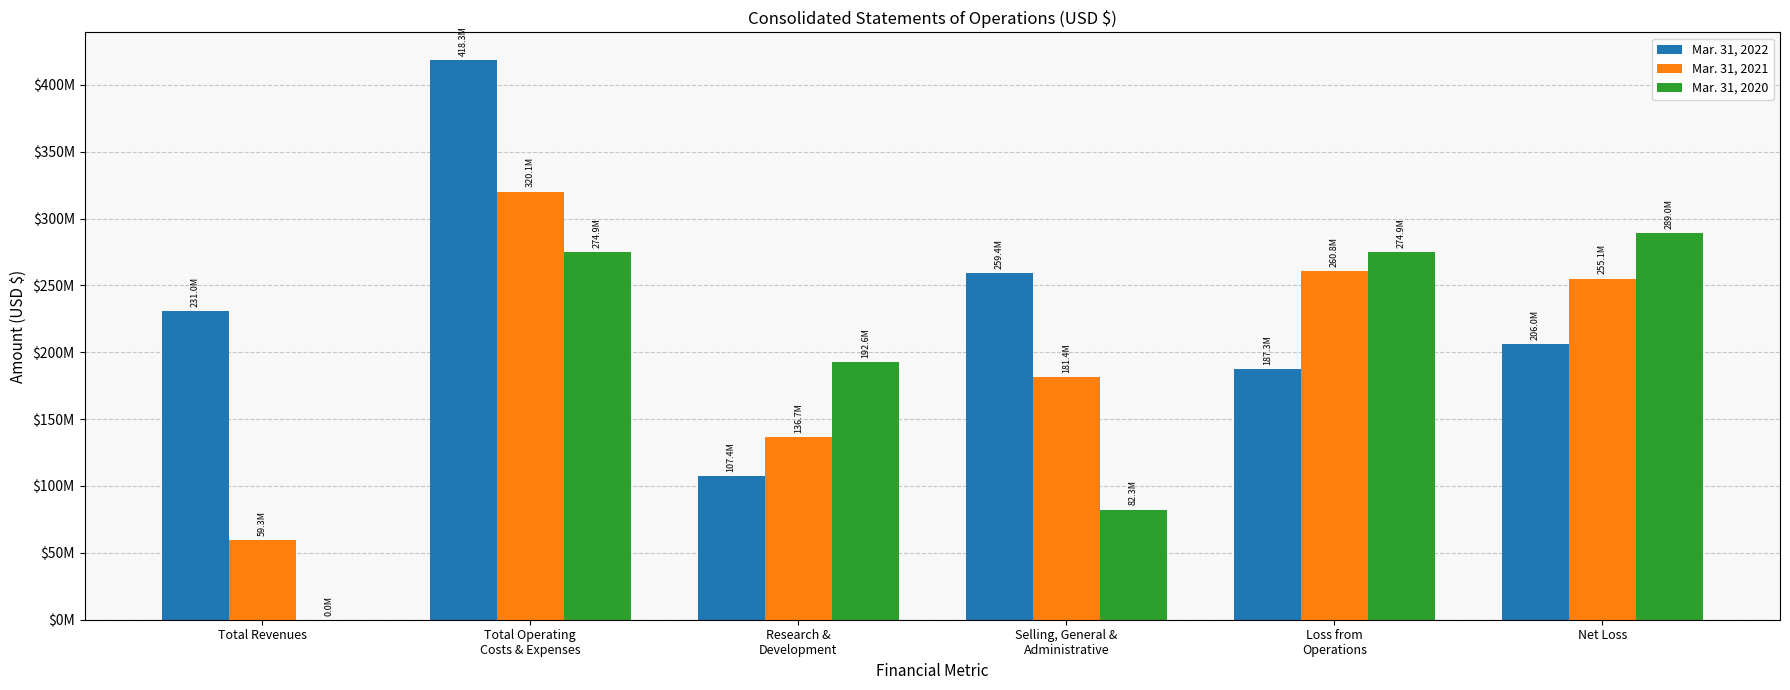

At which category is the sum across all series the highest?

Total Operating
Costs & Expenses